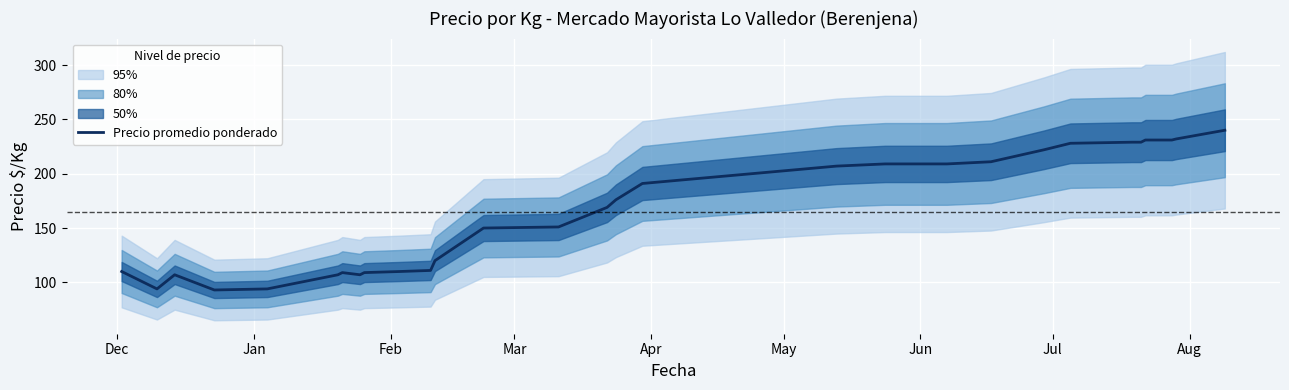

Is it true that the value at 11 is 67?

False